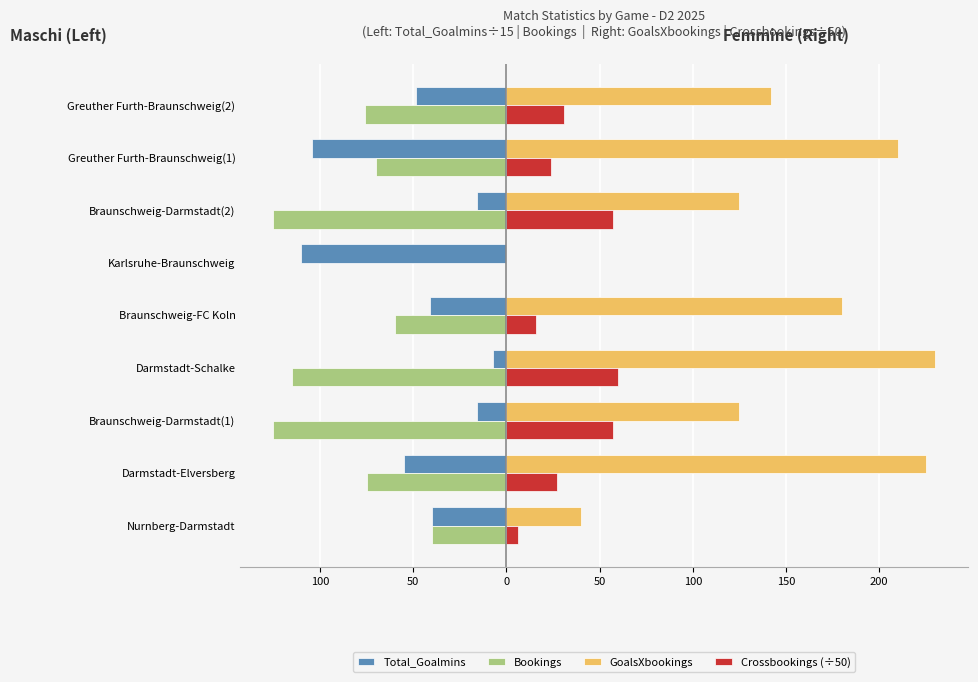

What are all the series names shown in the legend?

Total_Goalmins, Bookings, GoalsXbookings, Crossbookings (÷50)